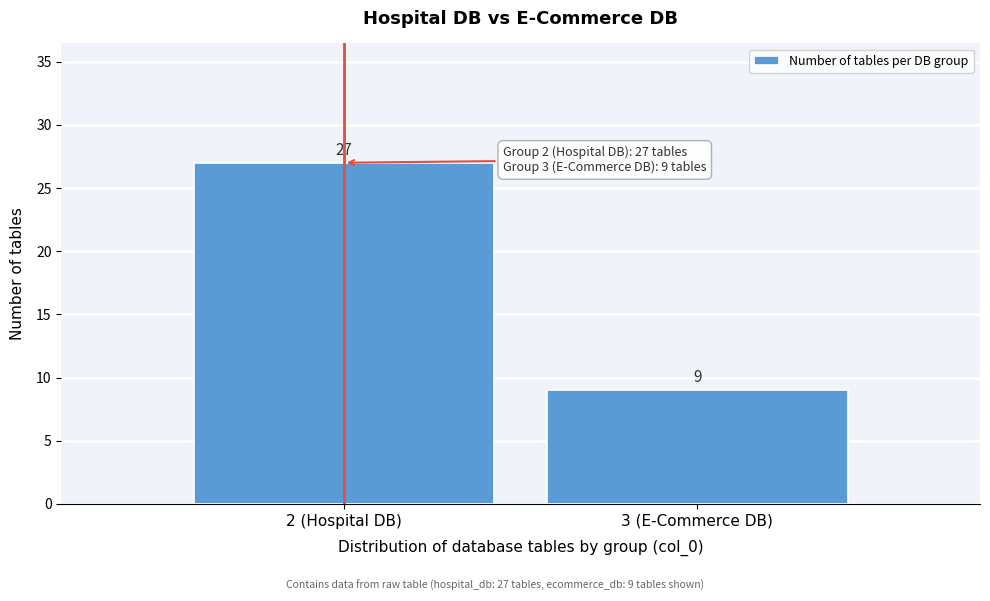

Reading left to right, list all the values displayed in this chart.

27	9